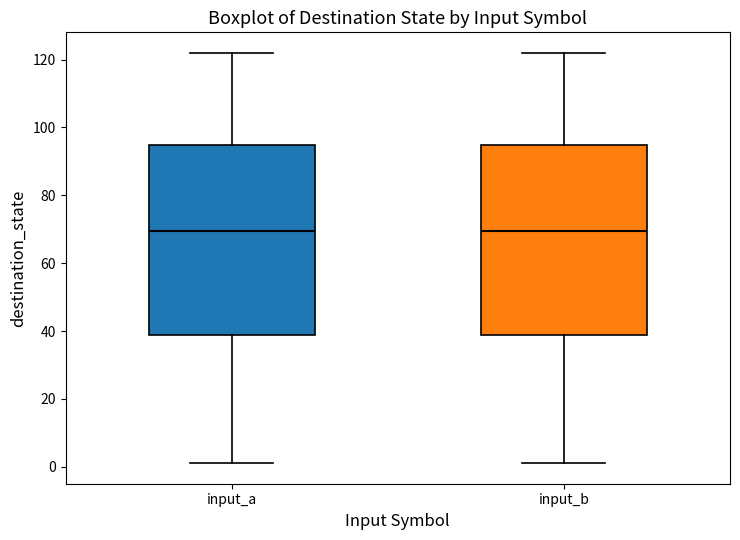

Where is the upper edge of the box for input_a on the y-axis? The values are not printed on the chart, so give them approximately, as read against the axis.

94